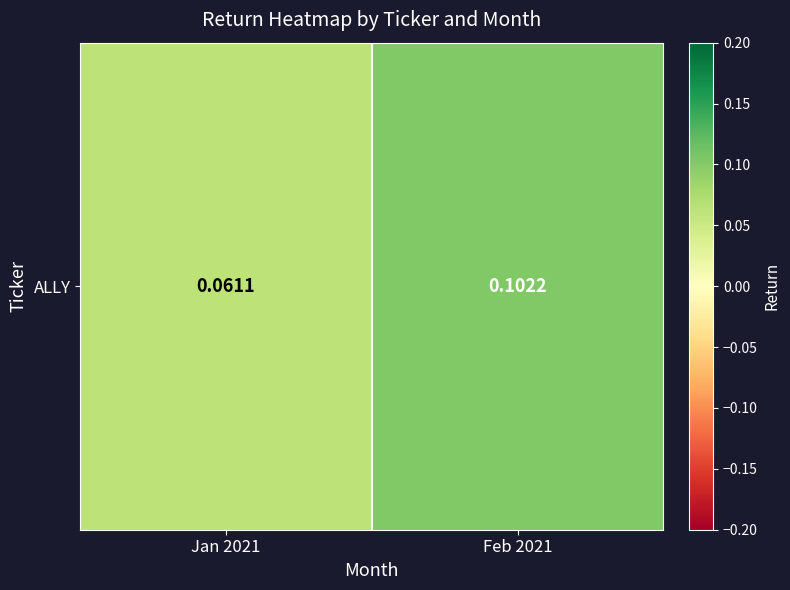

The value at Jan 2021 is 0.1. True or false?

False